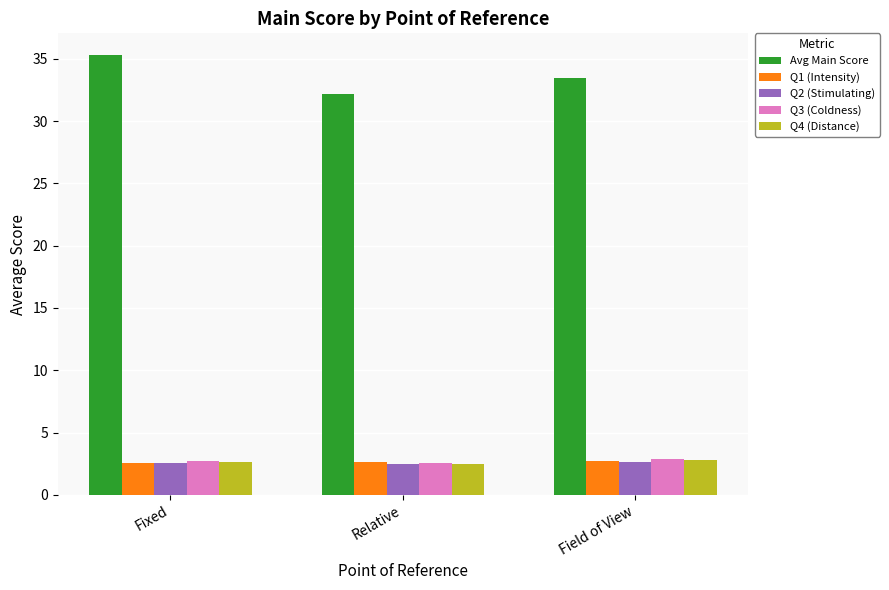

What value does the Q4 (Distance) series have at Field of View?

2.8